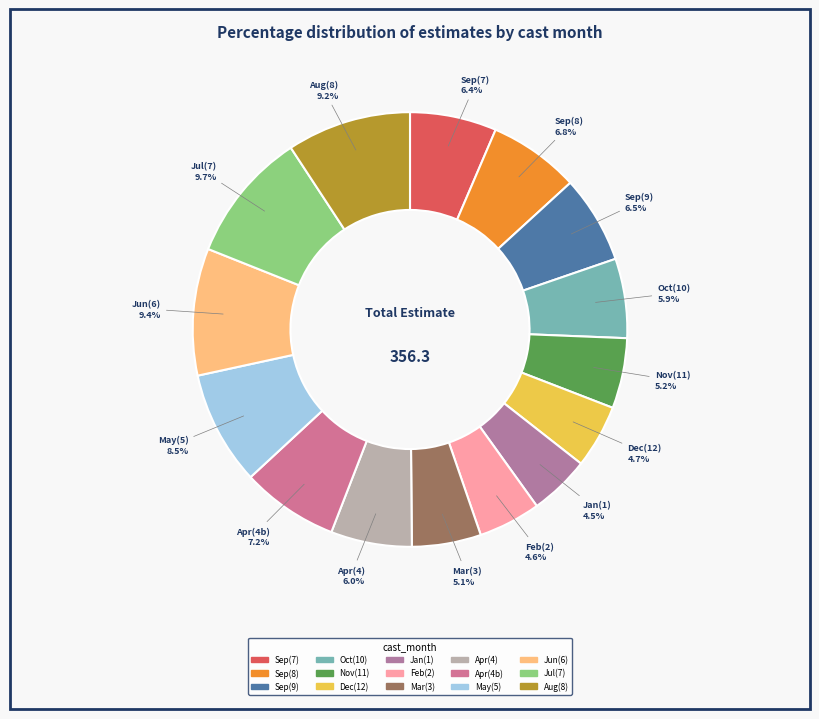

Between Feb(2) and Sep(9), which is larger?

Sep(9)